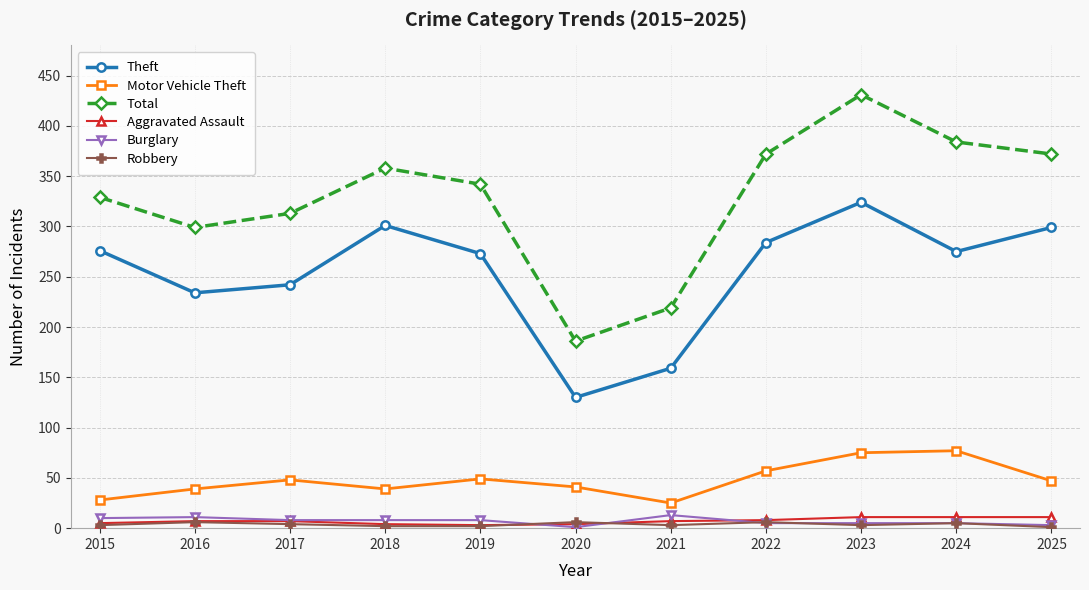

At how many categories does at least one series exceed 184?

11